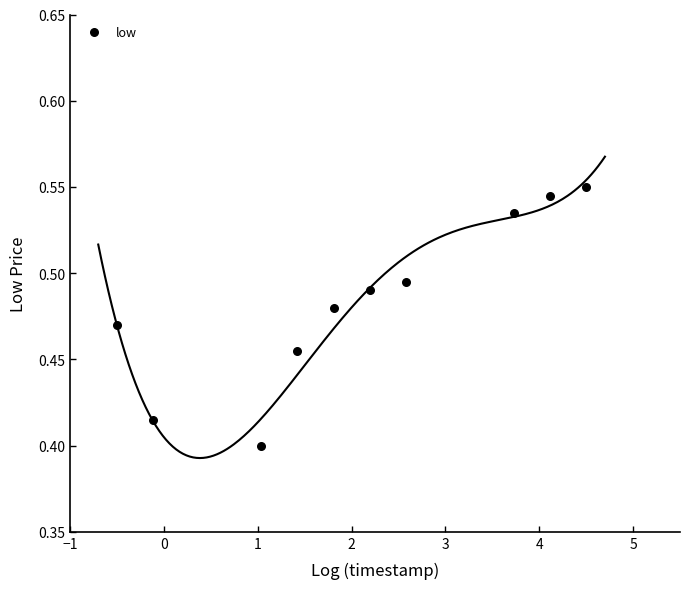

What is the average X value?

2.1